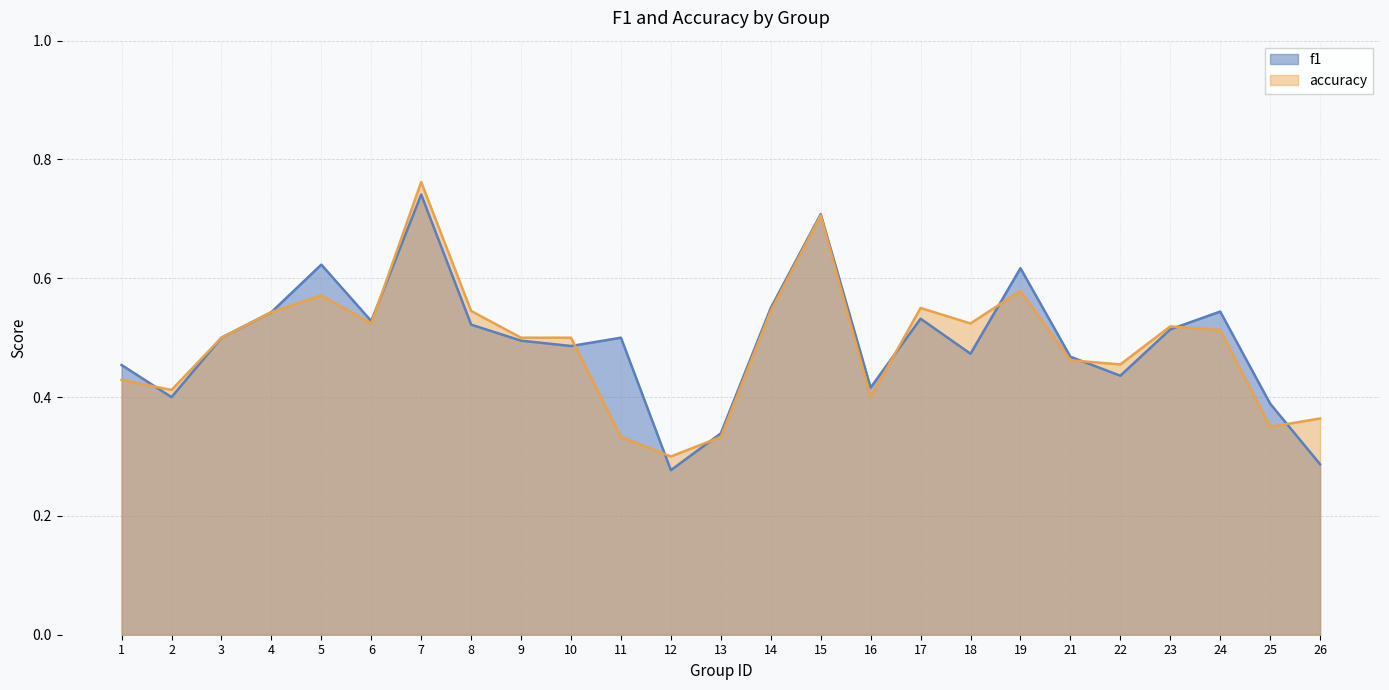

Which series has the largest range (max minus min)?

f1